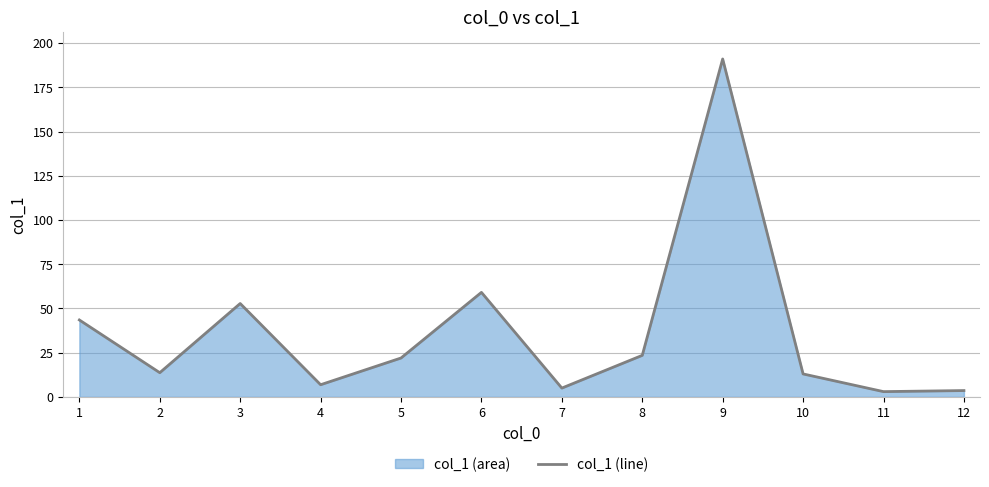

How many interior local valleys (lower than both neighbors) does the data have?

4